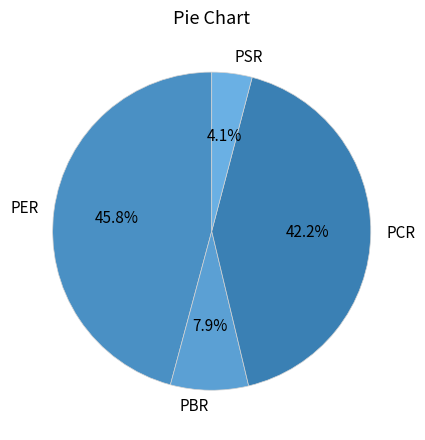

The PCR slice represents 51% of the pie. True or false?

False